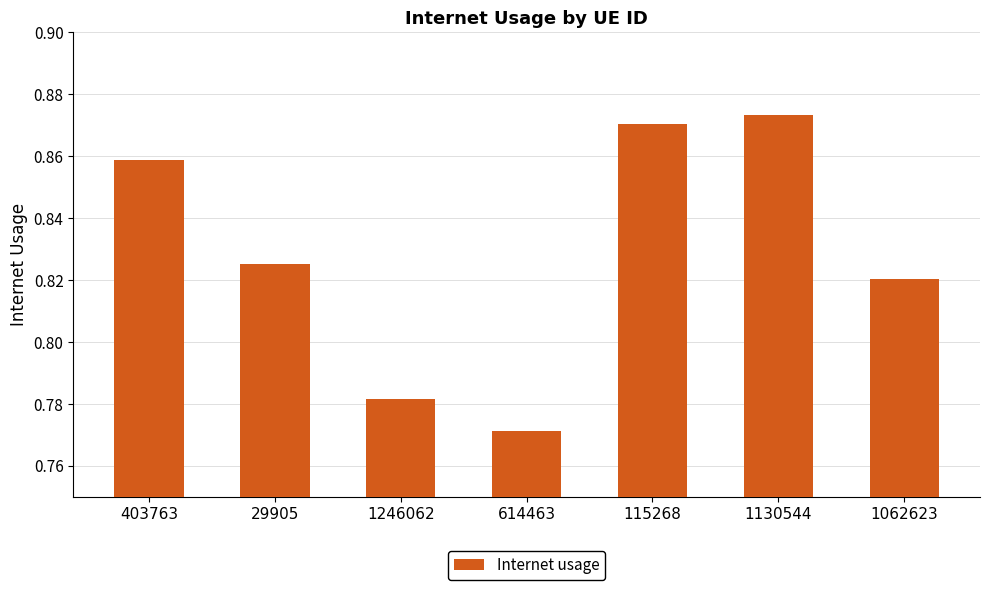

What position from the left is 1130544?

6